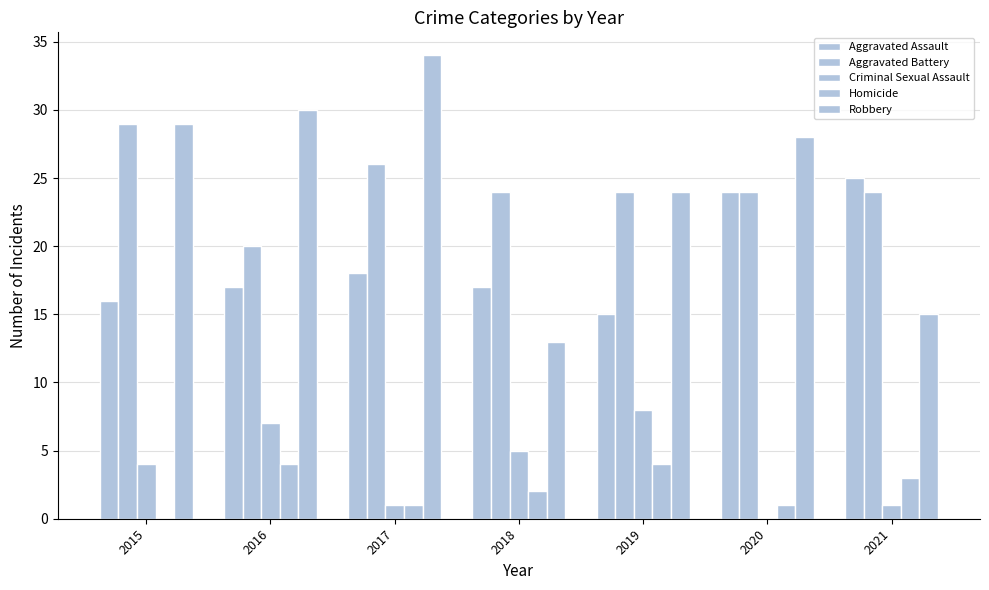

What is the value of the Aggravated Assault bar at the 4th from the left?

17